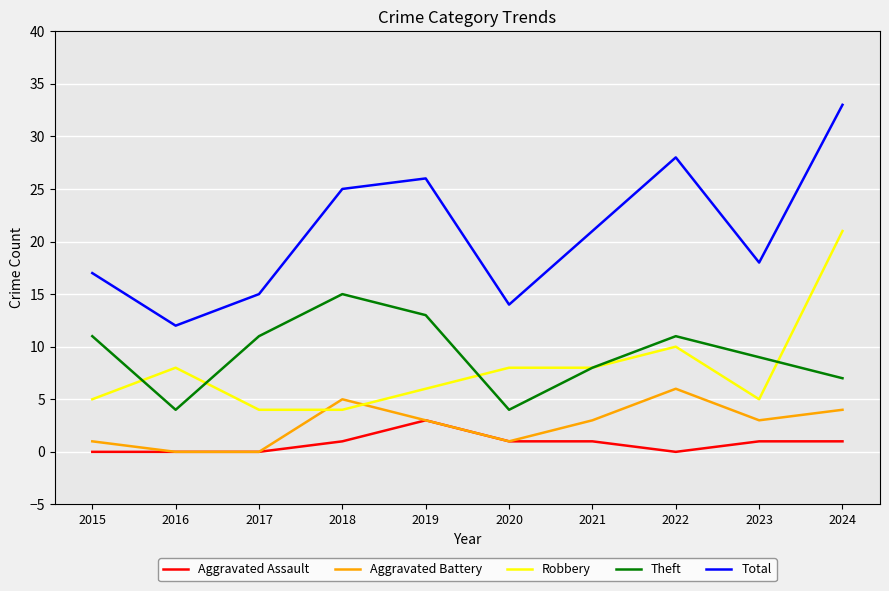

How many times do Aggravated Battery and Robbery cross each other?

2